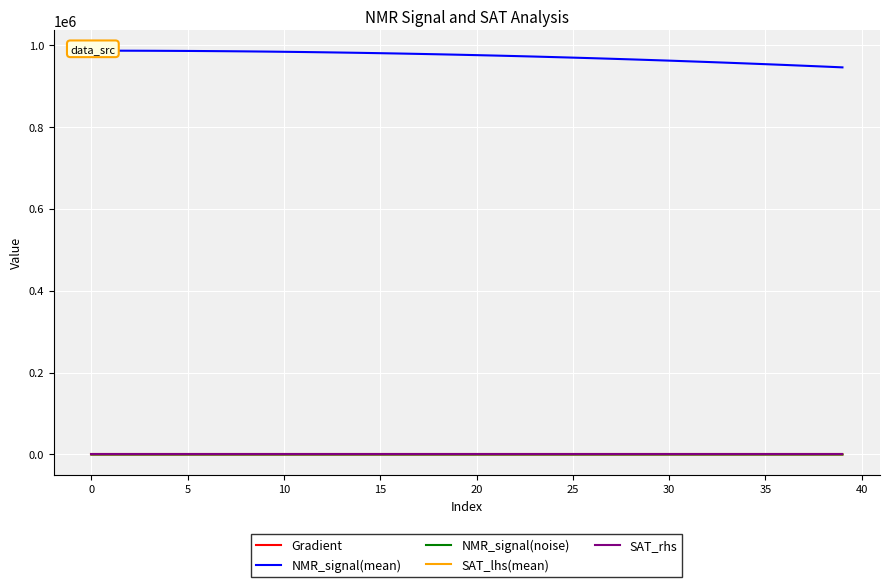

How many lines are shown in the chart?

5